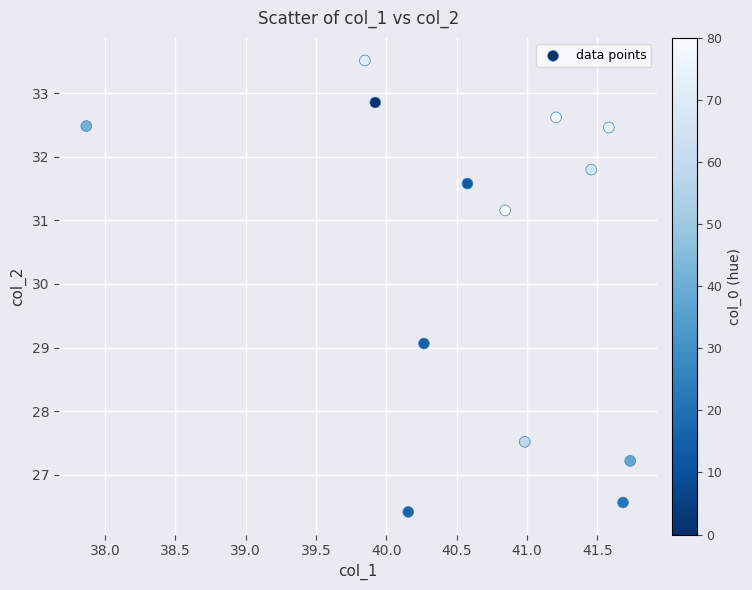

What is the range of X values (max minus min)?

3.9